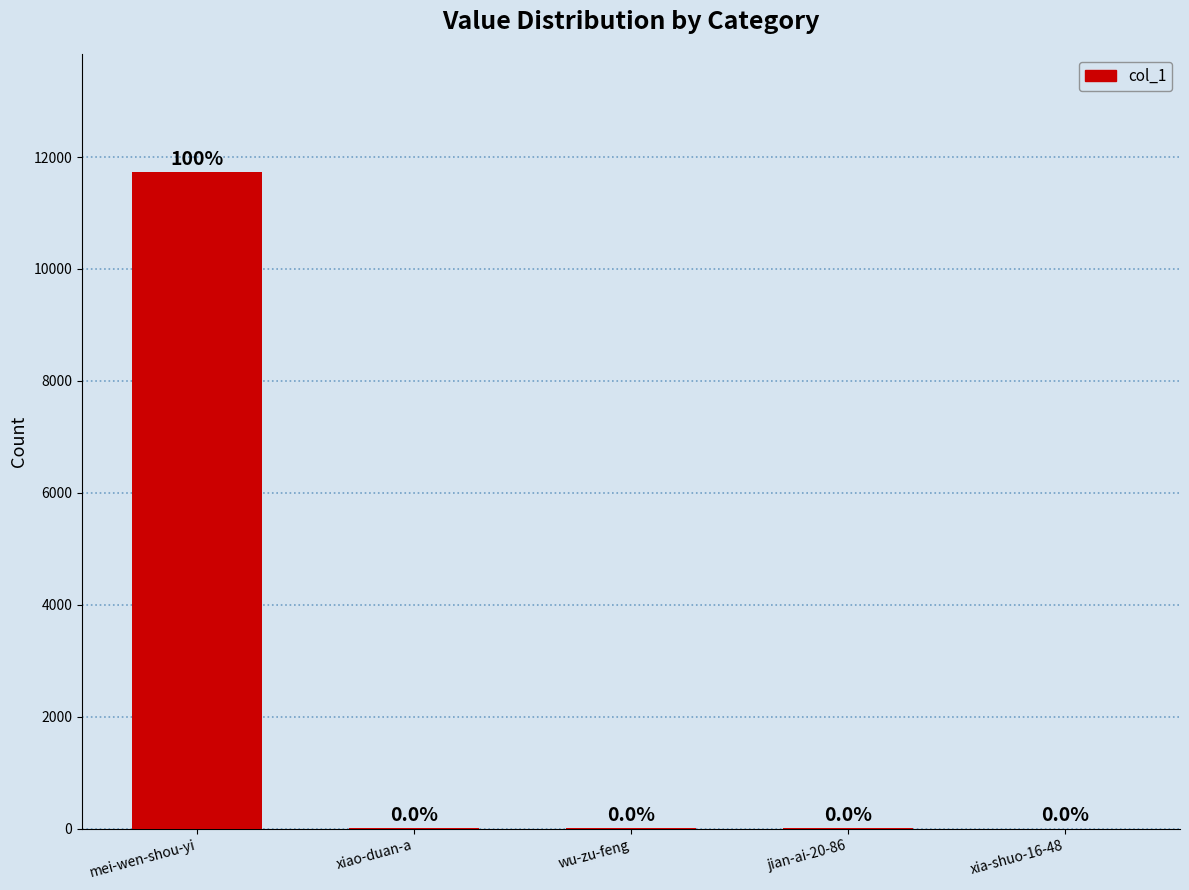

Rank the categories by value from lowest to highest.

xia-shuo-16-48, jian-ai-20-86, xiao-duan-a, wu-zu-feng, mei-wen-shou-yi